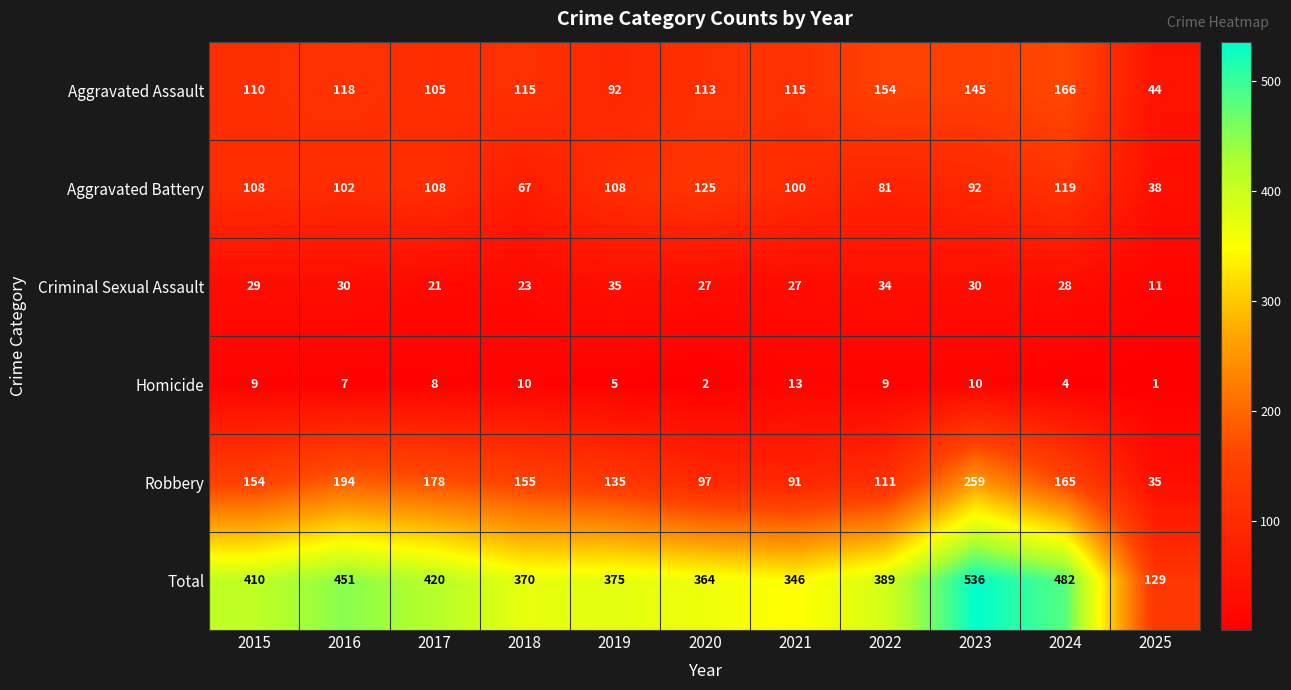

What is the difference between the highest and lowest values at 2016?

444